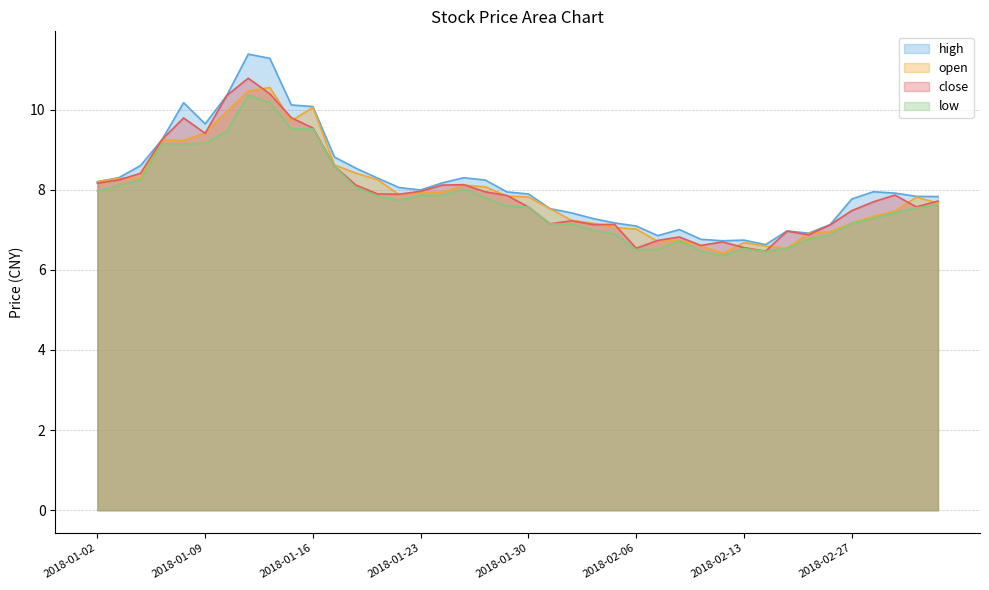

What is the difference between the maximum and minimum values in the low series?

4.0